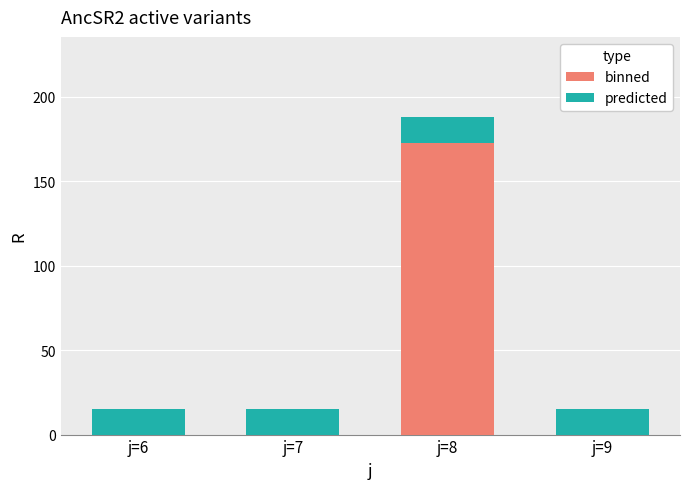

What is the highest value of the binned series?

173